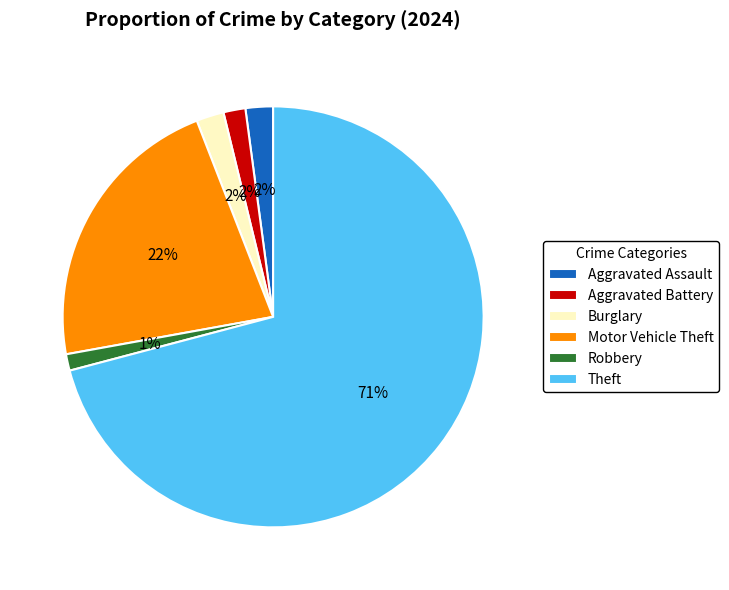

Which category has the biggest portion of the pie?

Theft